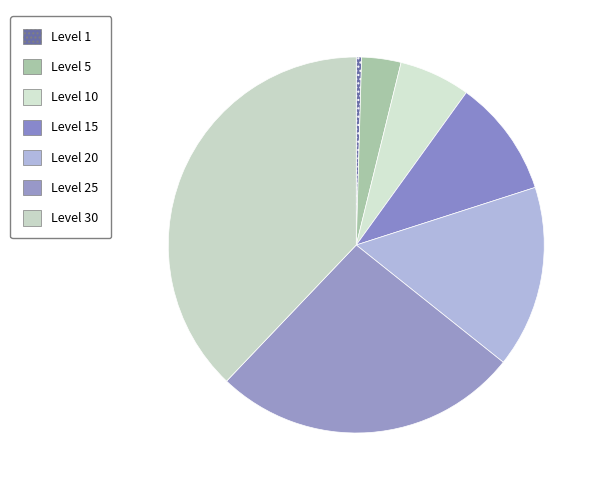

Rank the categories by value from highest to lowest.

Level 30, Level 25, Level 20, Level 15, Level 10, Level 5, Level 1